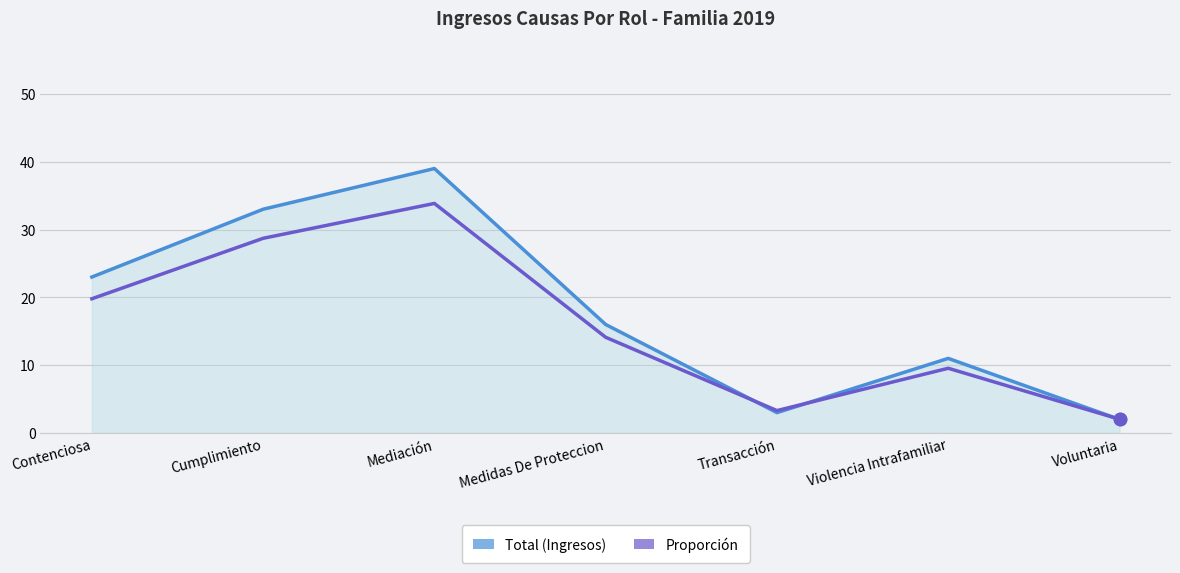

At which category is the sum across all series the highest?

Mediación